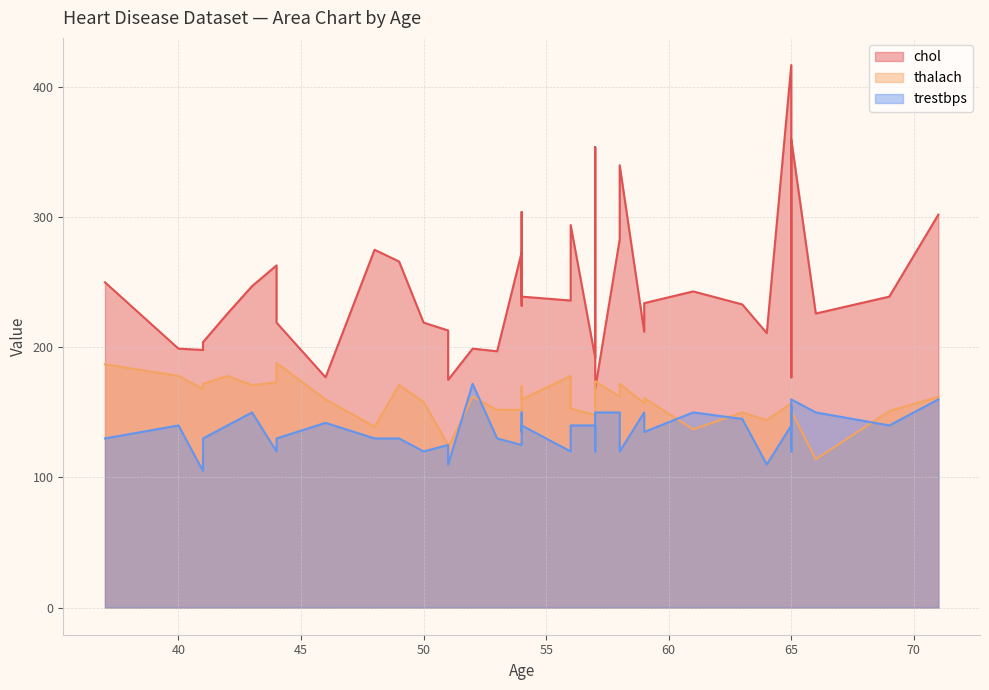

Is the value of trestbps at 29 greater than the value of thalach at 3?

No